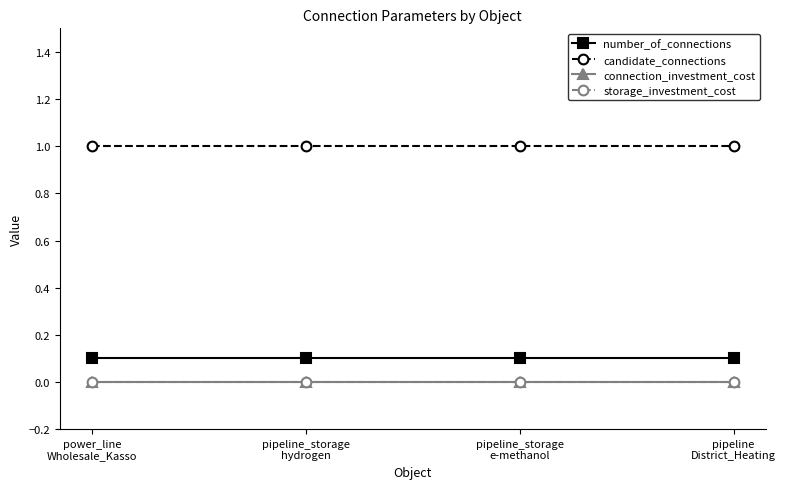

Reading right to left, extract all data points from this chart.

number_of_connections: 0.1	0.1	0.1	0.1
candidate_connections: 1.0	1.0	1.0	1.0
connection_investment_cost: 0.0	0.0	0.0	0.0
storage_investment_cost: 0.0	0.0	0.0	0.0